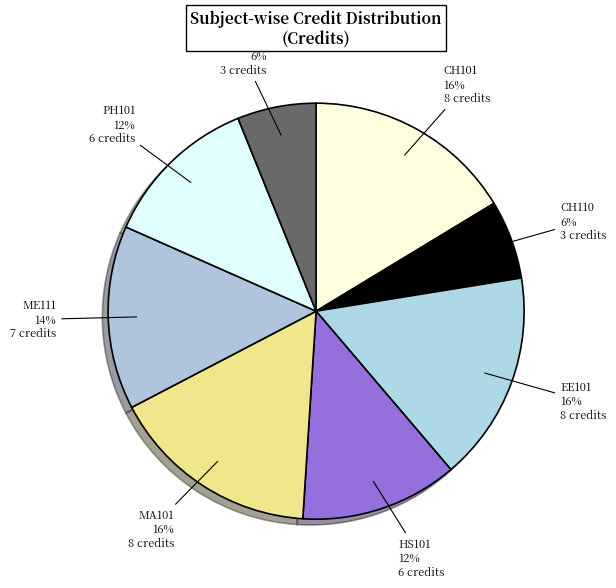

To the nearest percent, what percentage of the pie is CH101?

16%